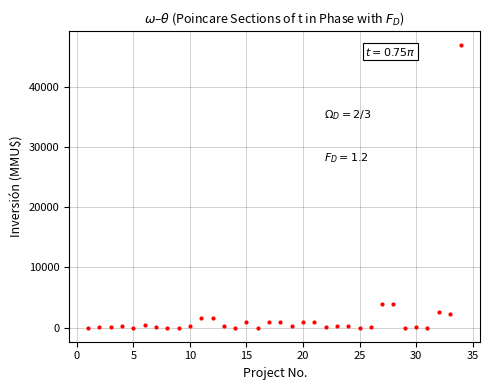

What is the sum of all values?

70075